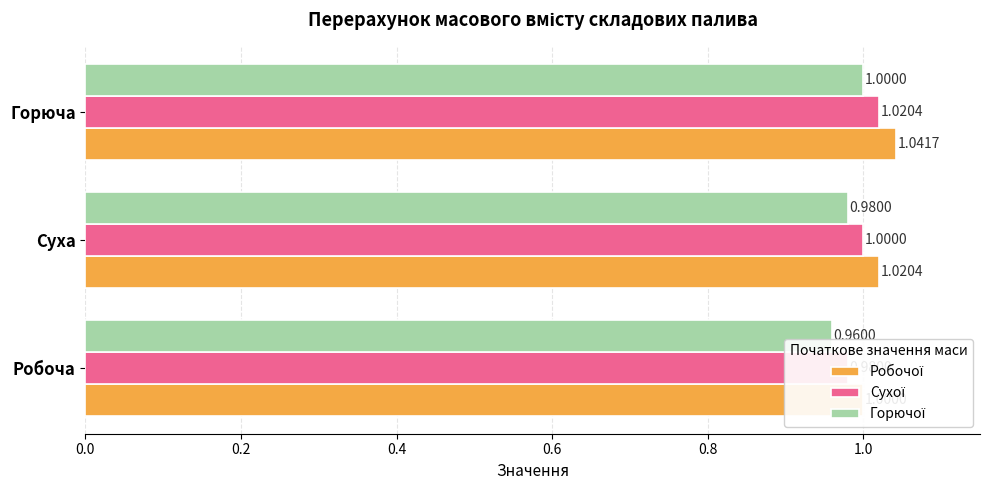

Rank the series by their average value, from highest to lowest.

Робочої, Сухої, Горючої